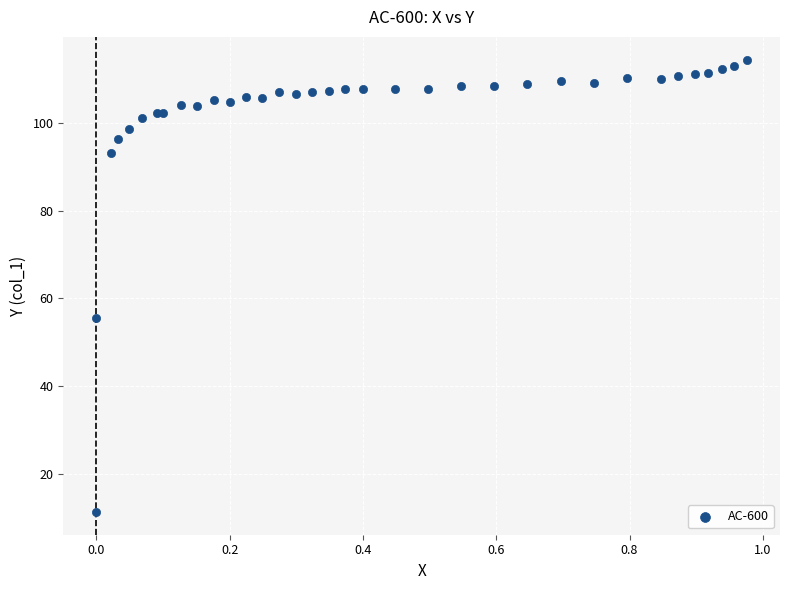

What Y value in the scatter plot is closest to 62?

55.4